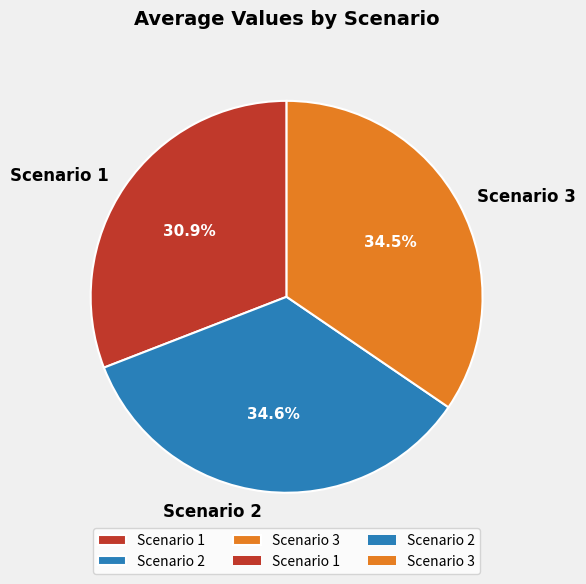

Between Scenario 1 and Scenario 2, which is larger?

Scenario 2